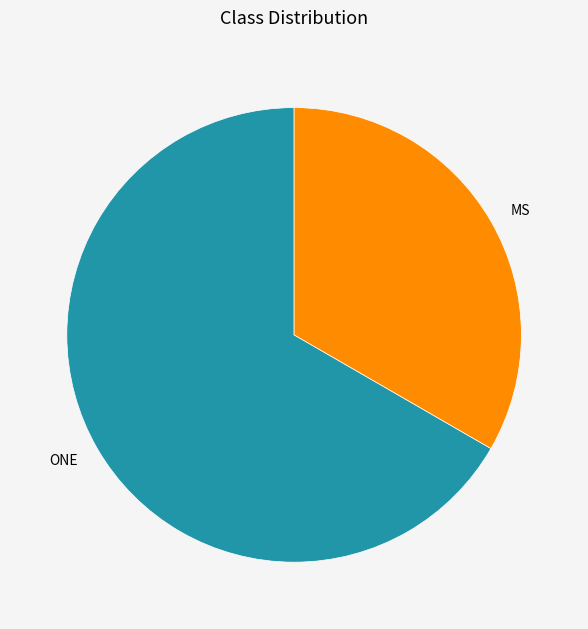

How many segments does this pie chart have?

2